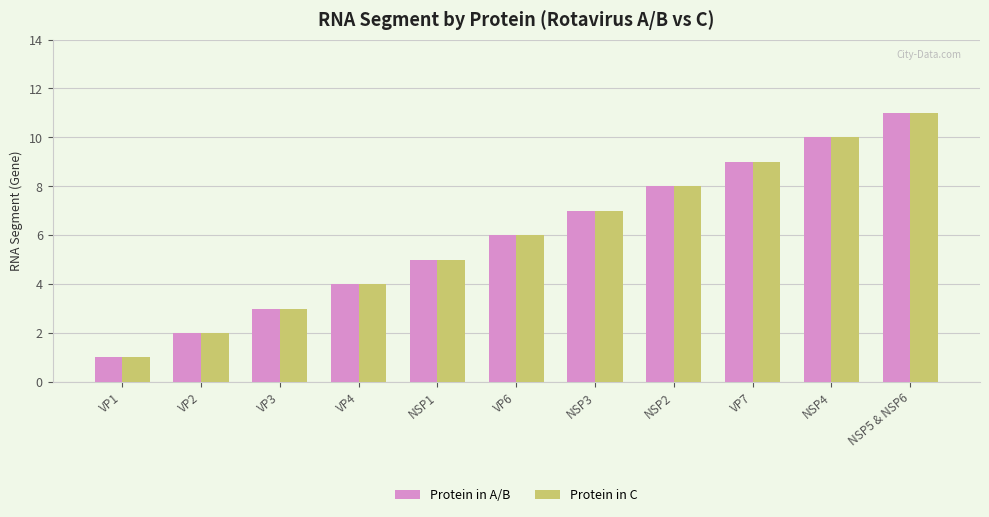

Where is Protein in C nearest to the value 6?

VP6